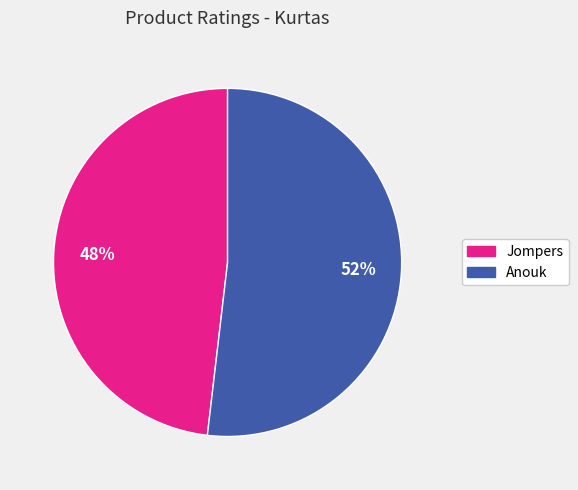

What percentage is the Anouk slice, to the nearest percent?

52%